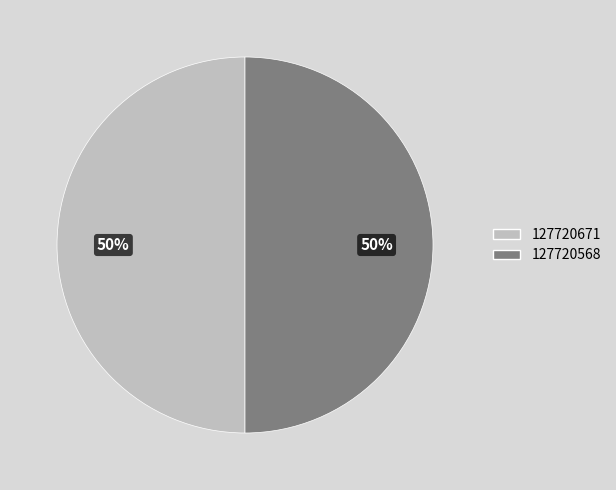

Count the number of slices in the pie.

2